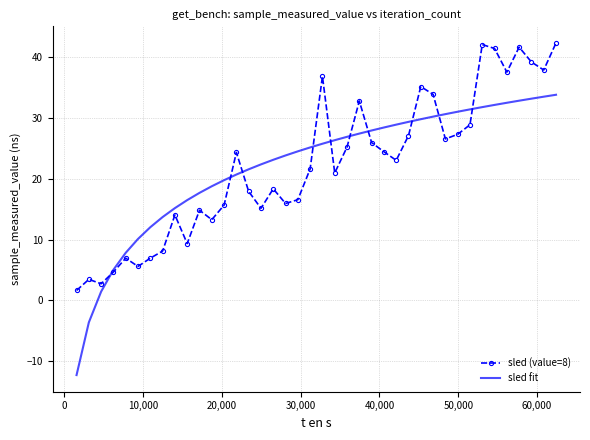

Which series has the widest spread of values?

sled fit